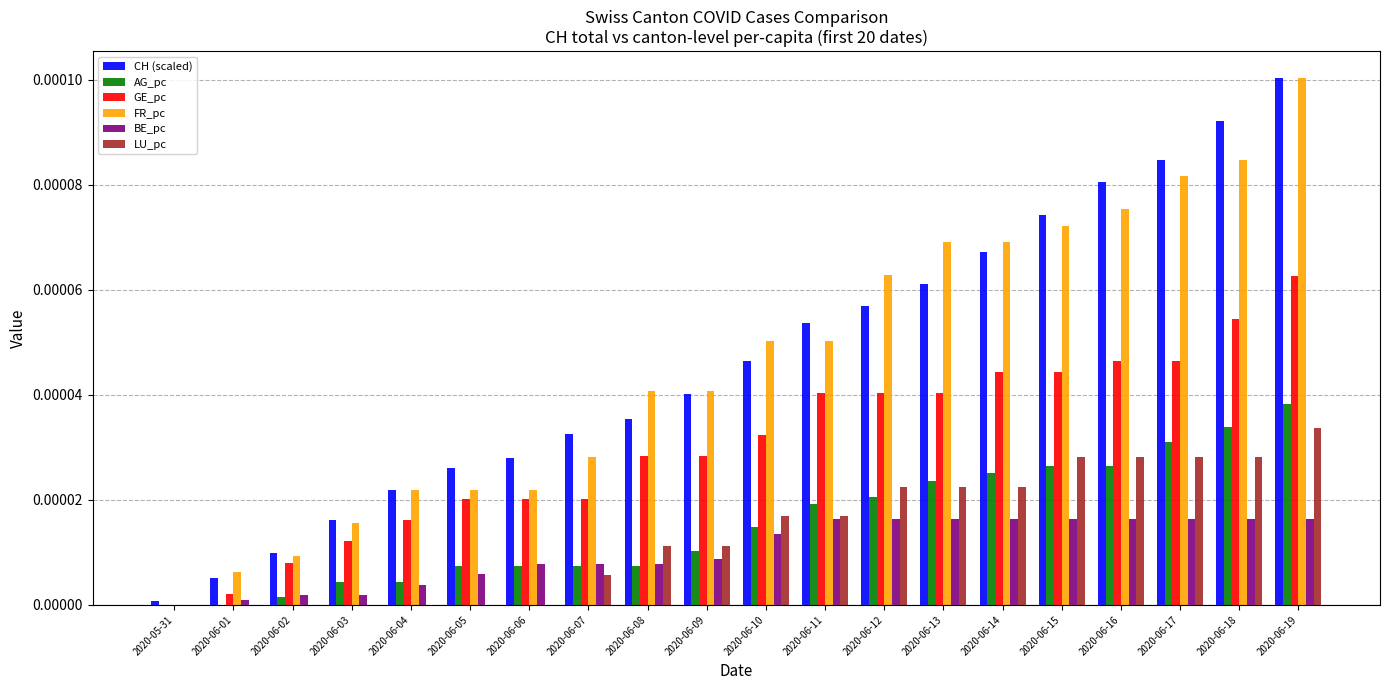

True or false: FR_pc has a value of 0.0 at 2020-06-04.

True